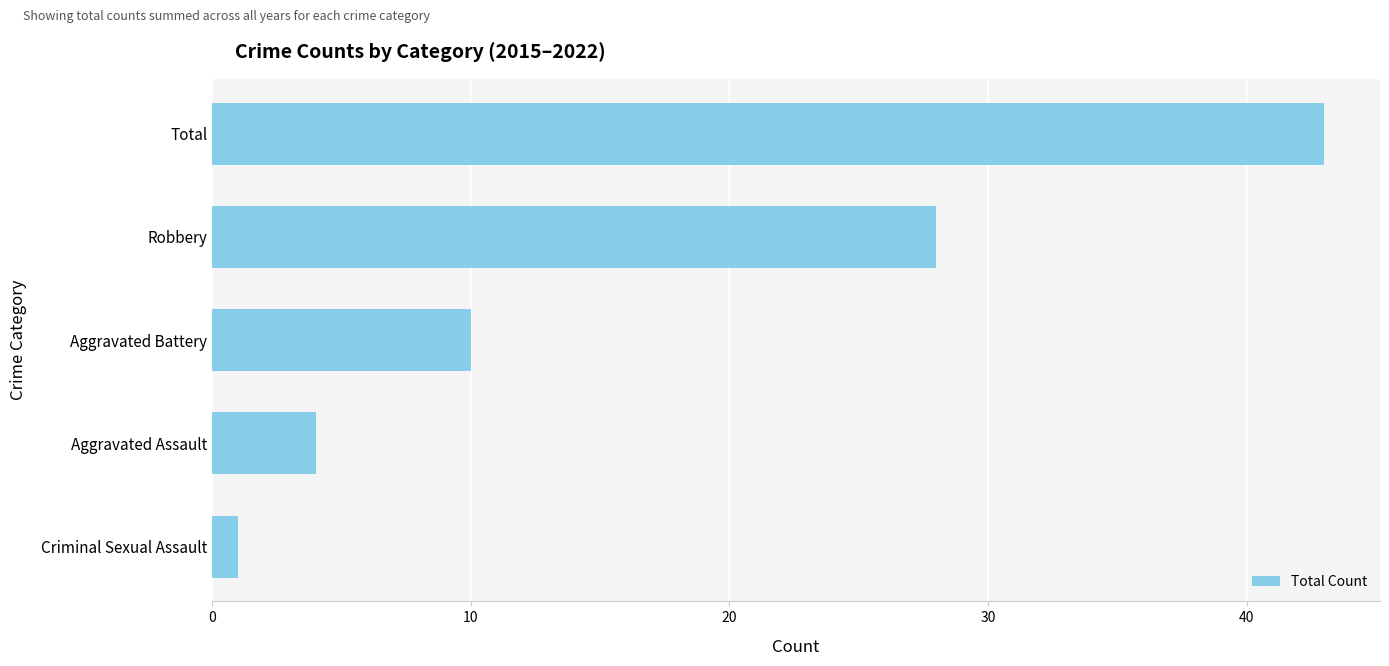

Which label corresponds to the largest value in the chart?

Total